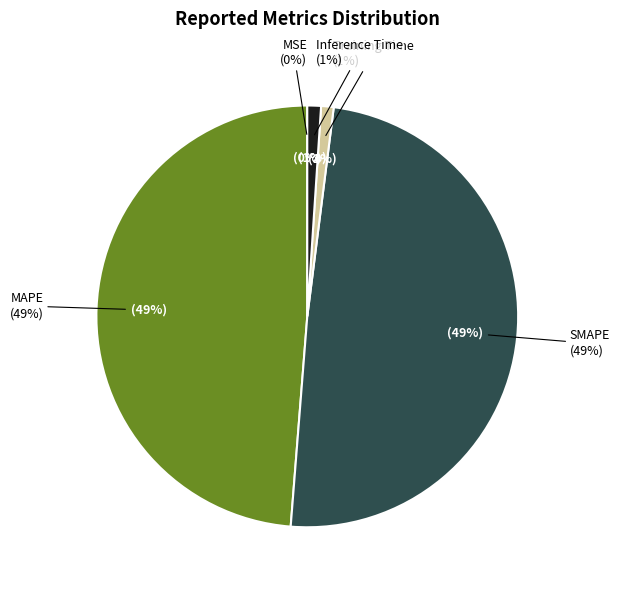

How many segments does this pie chart have?

5